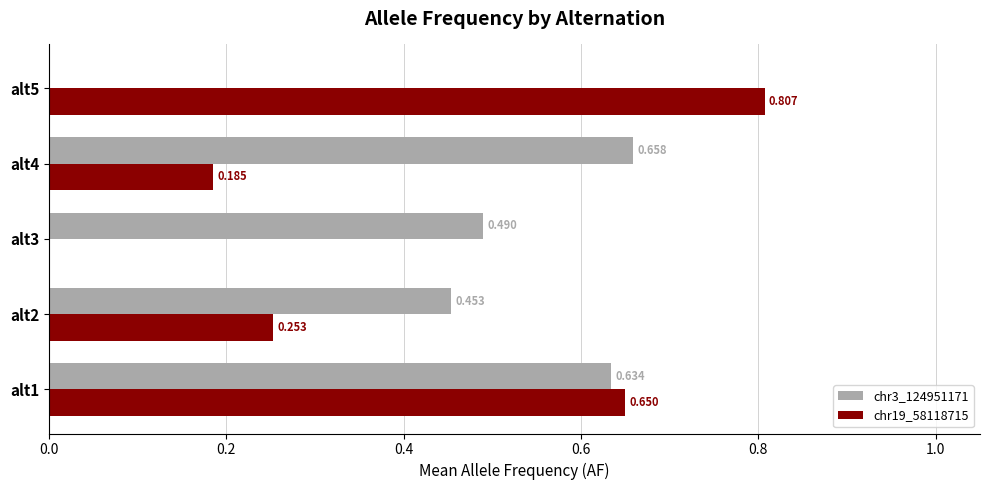

How many series are shown in this chart?

2